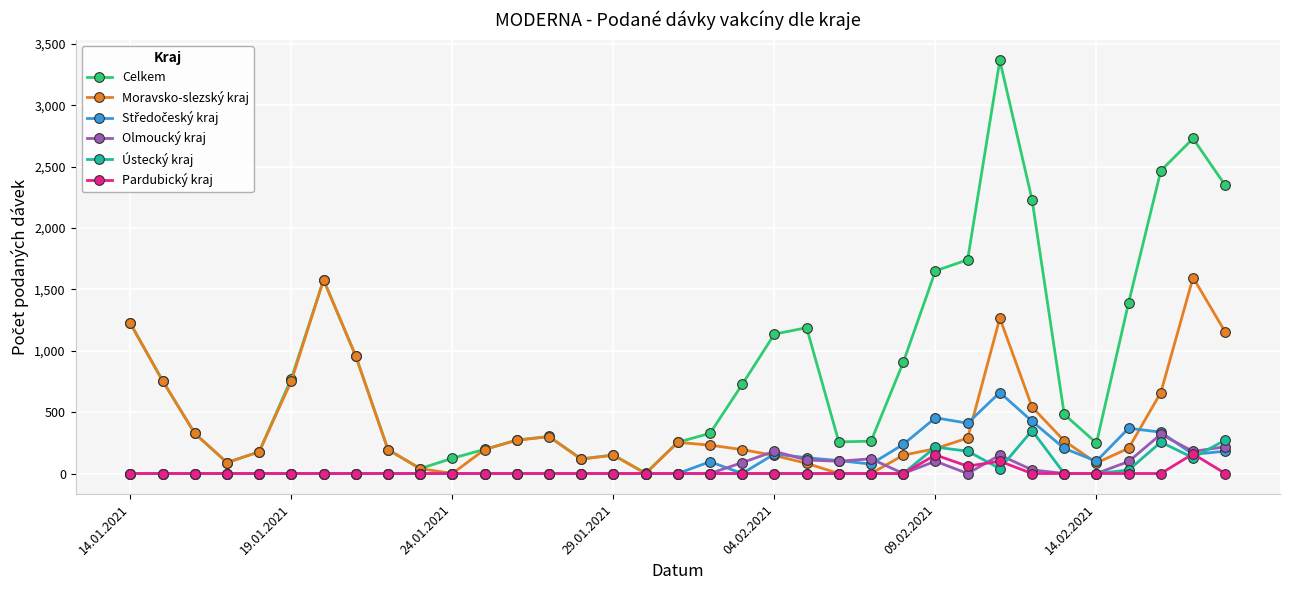

Is this an area chart (filled region under the line)?

No